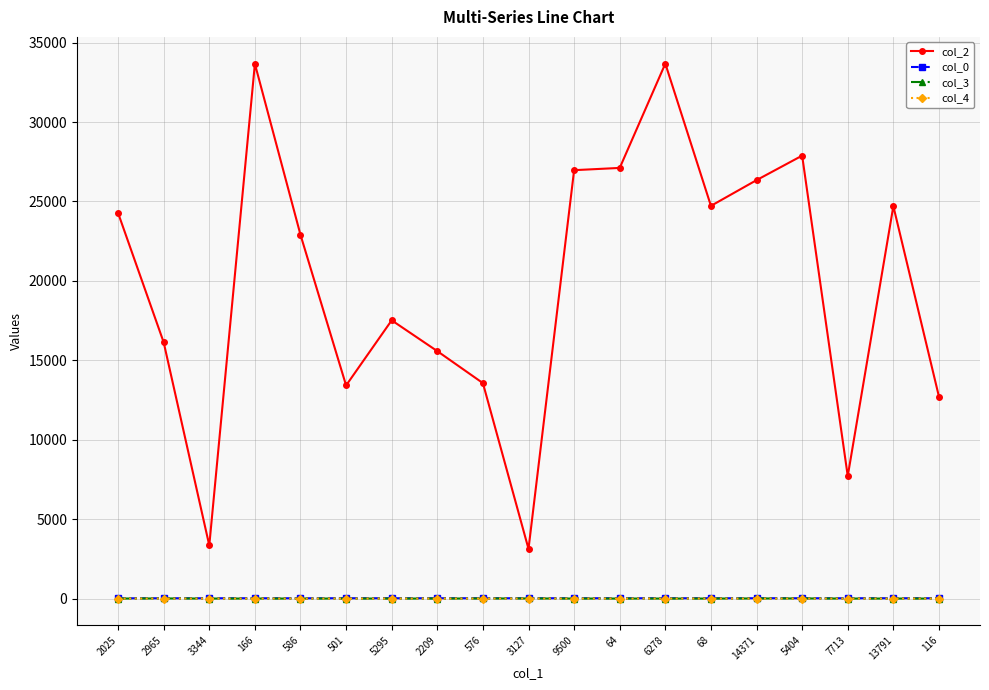

True or false: col_4 and col_2 intersect in this chart.

False